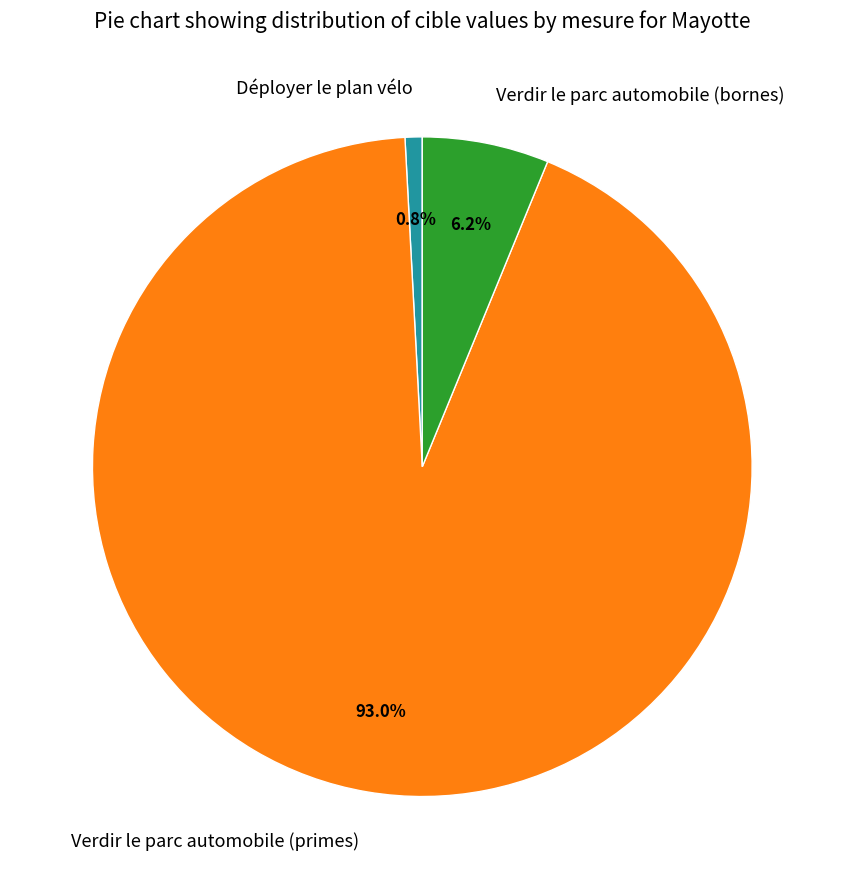

Which slice is the largest?

Verdir le parc automobile (primes)